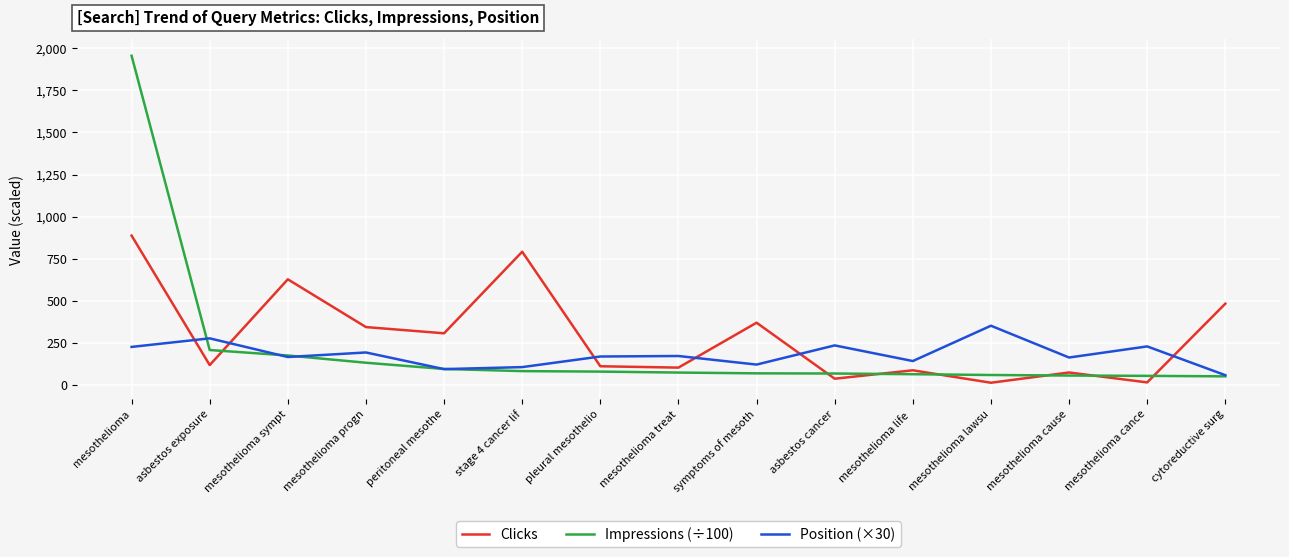

Between which two adjacent categories do Impressions (÷100) and Clicks first intersect?

asbestos exposure and mesothelioma sympt